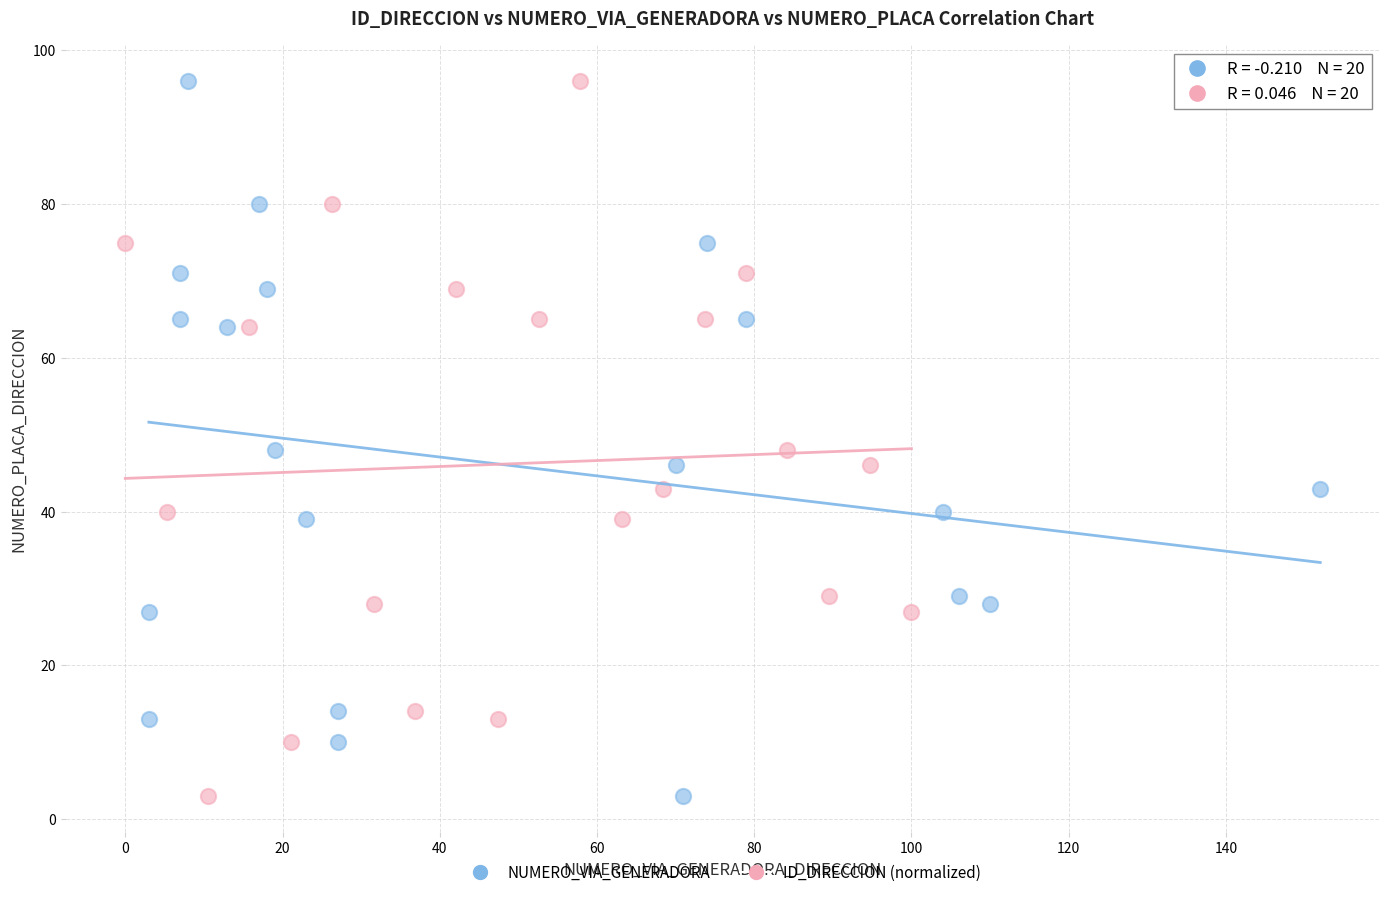

What are all the series names shown in the legend?

NUMERO_VIA_GENERADORA, ID_DIRECCION (normalized)